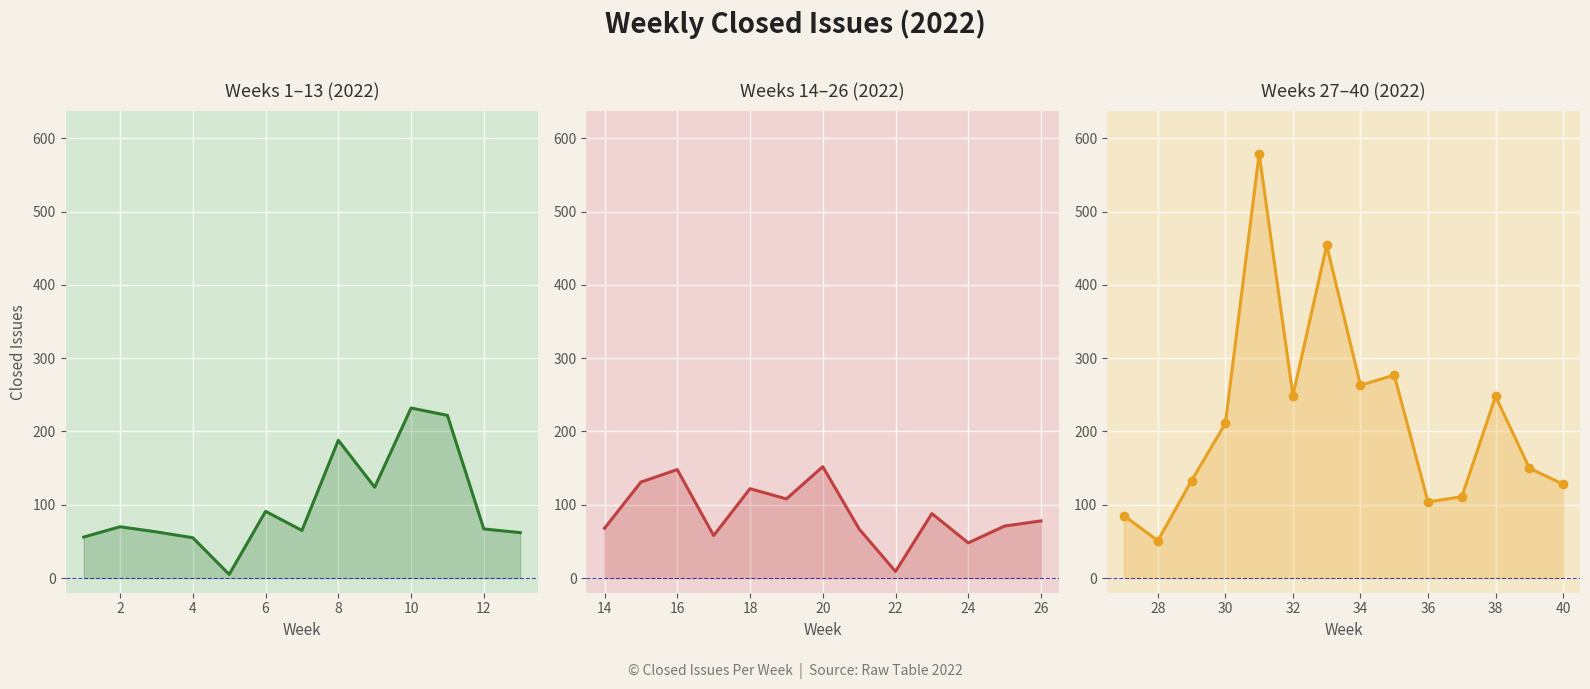

At which category does the chart reach its peak across all series?

31